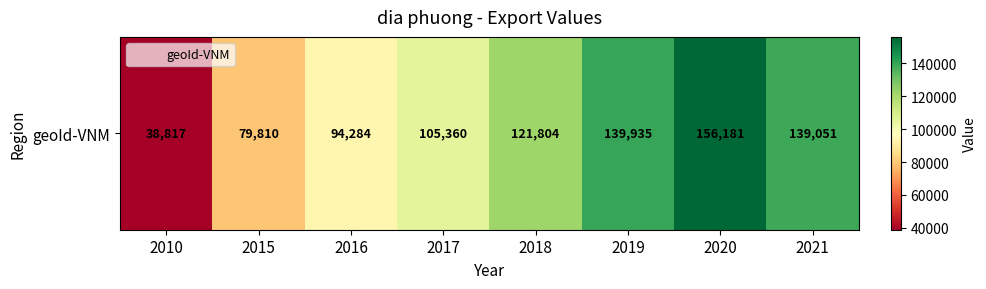

Which label corresponds to the smallest value in the chart?

2010